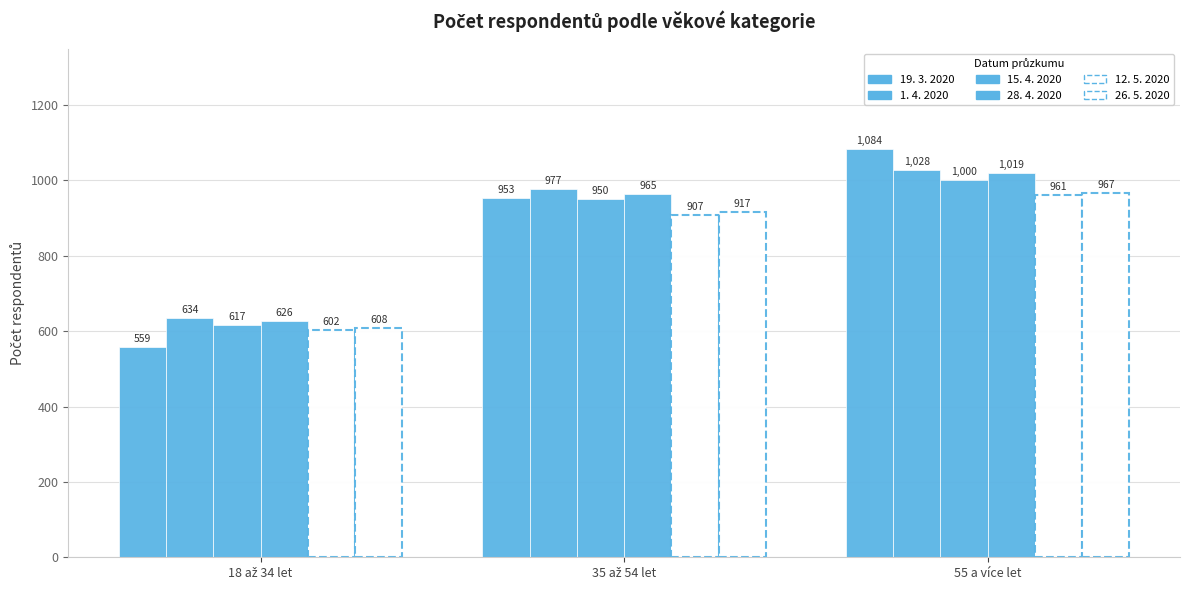

Which series changed the most between 18 až 34 let and 55 a více let?

19. 3. 2020